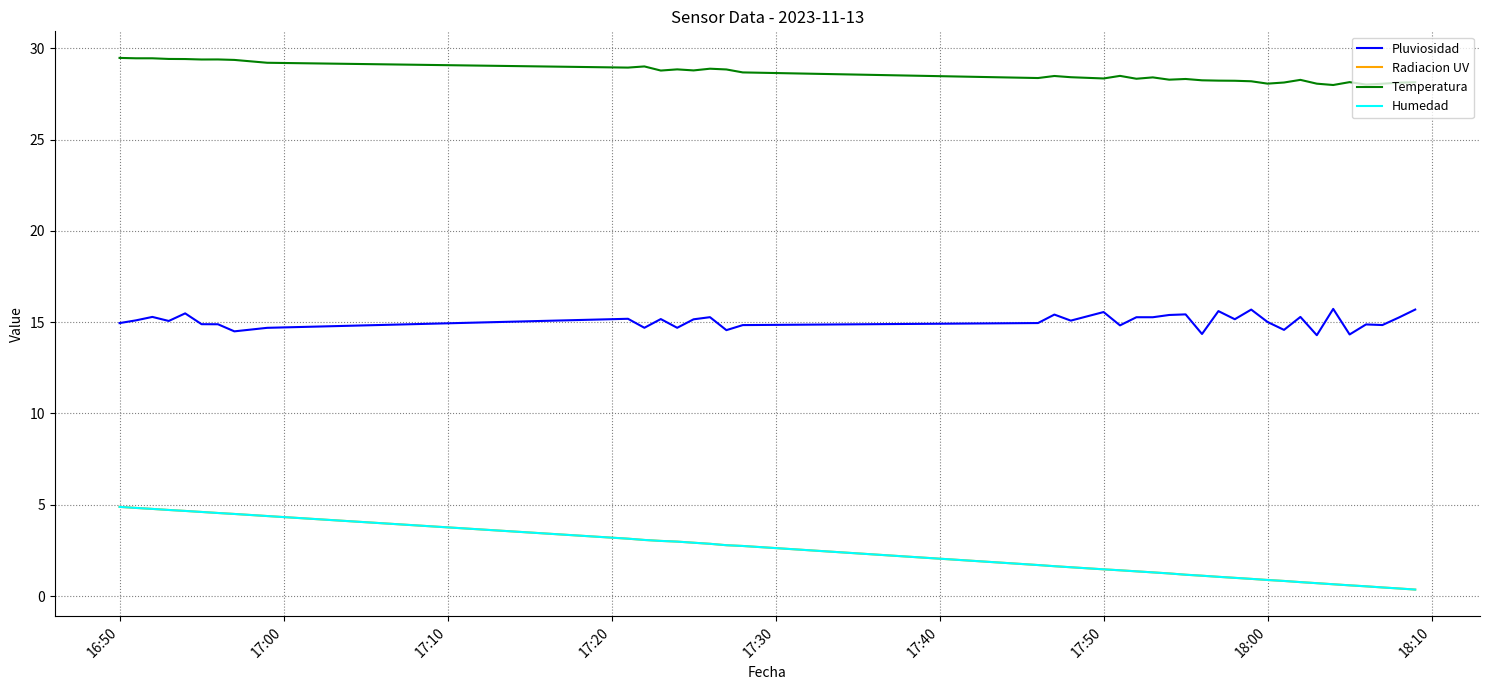

True or false: Pluviosidad and Temperatura intersect in this chart.

False